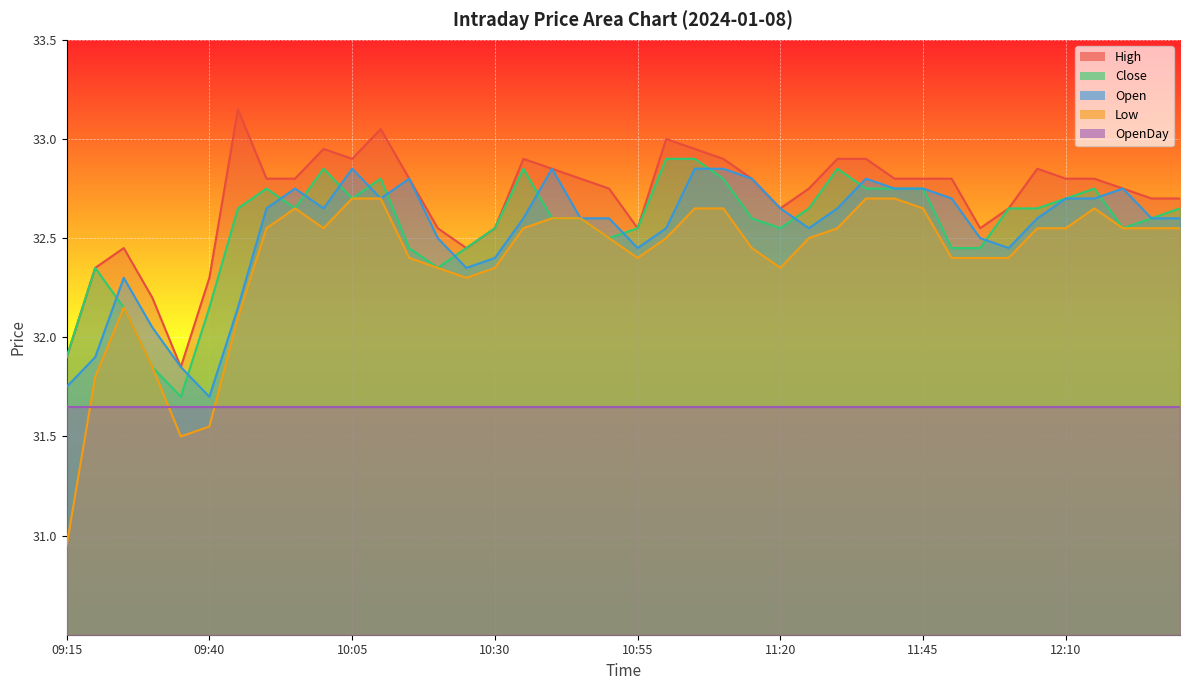

What is the minimum value shown in the chart?

30.9